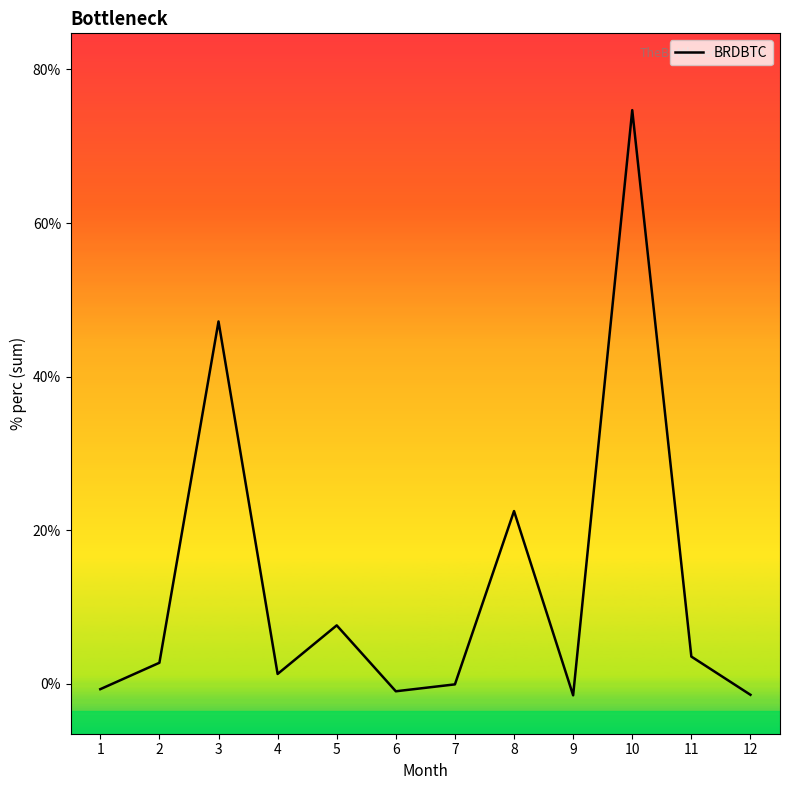

What is the ratio of the value at 5 to the value at 8?

0.3